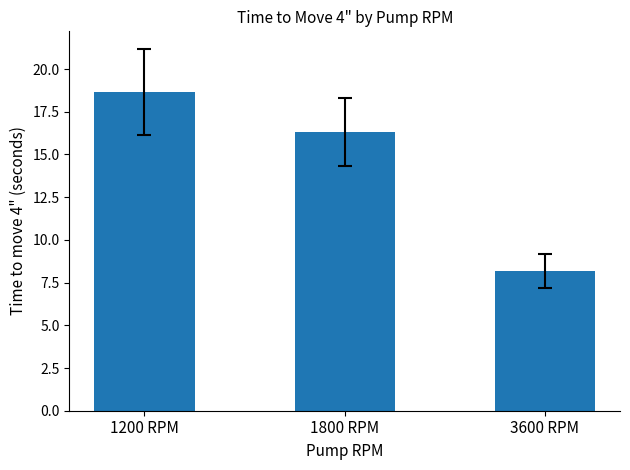

What is the minimum value shown in the chart?

8.2